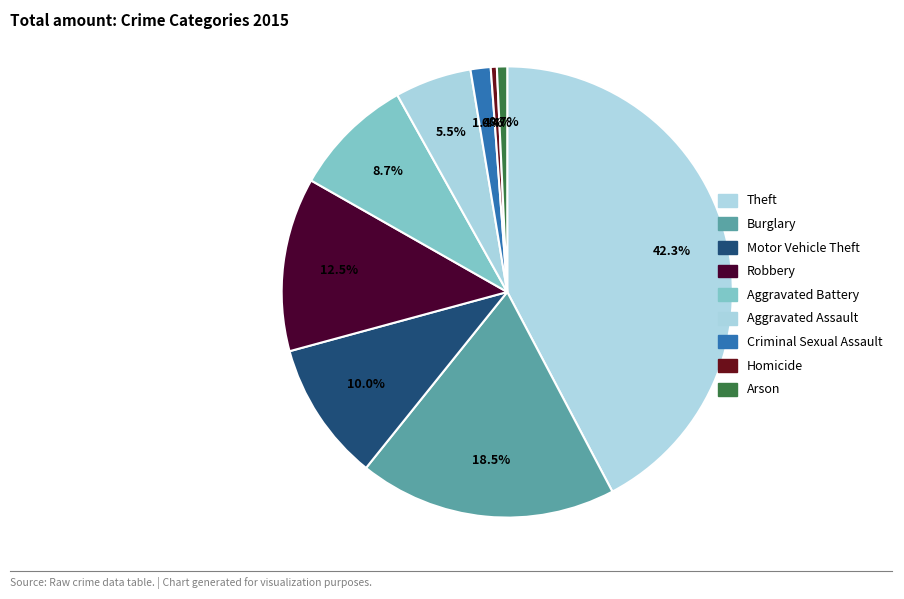

To the nearest percent, what is the average slice percentage?

11%